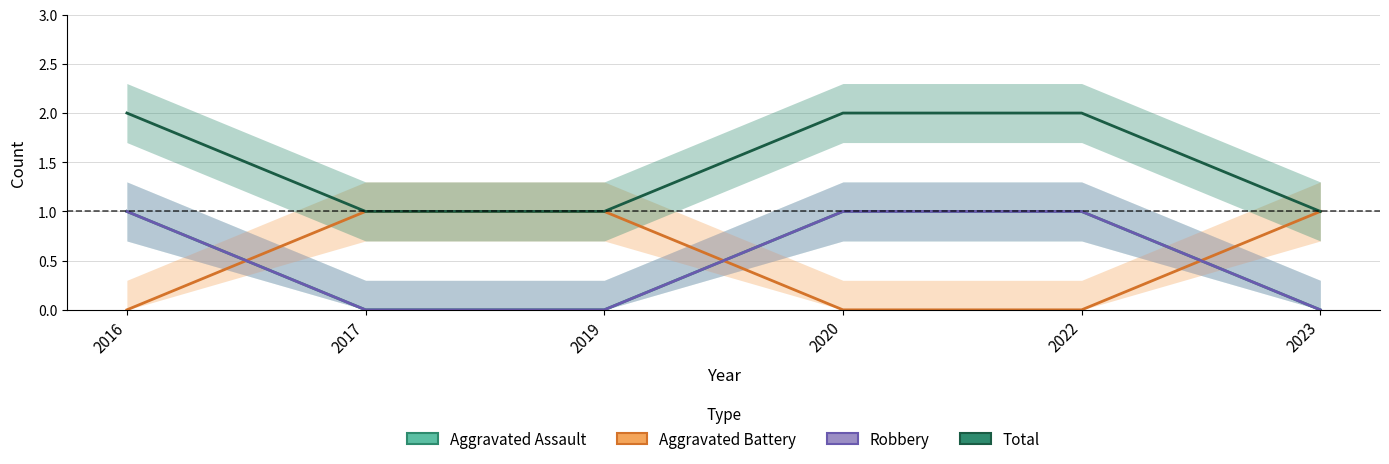

Count the Aggravated Battery values in the range 0 to 1.

6